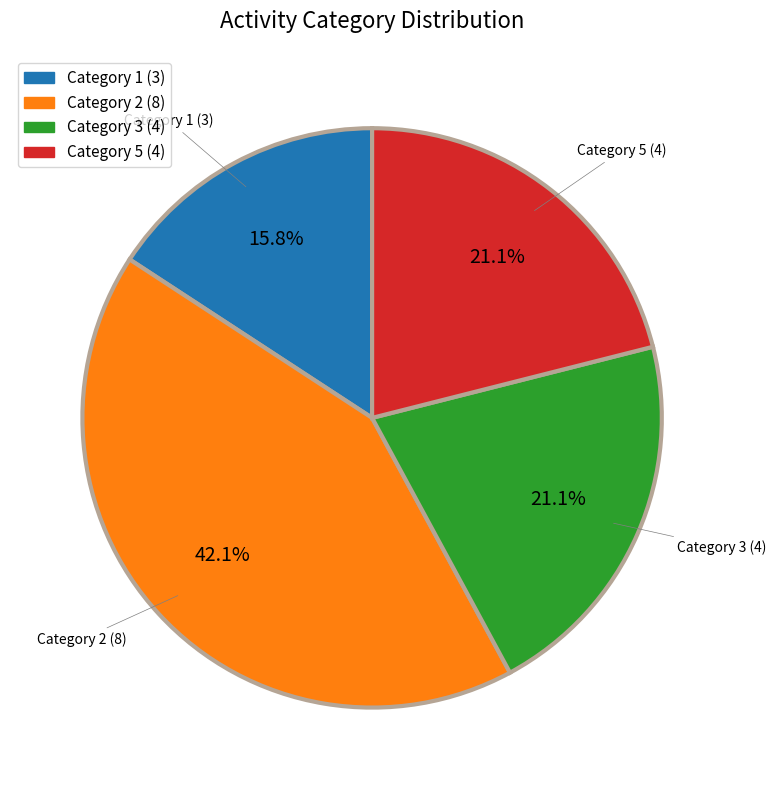

How many slices are in this pie chart?

4